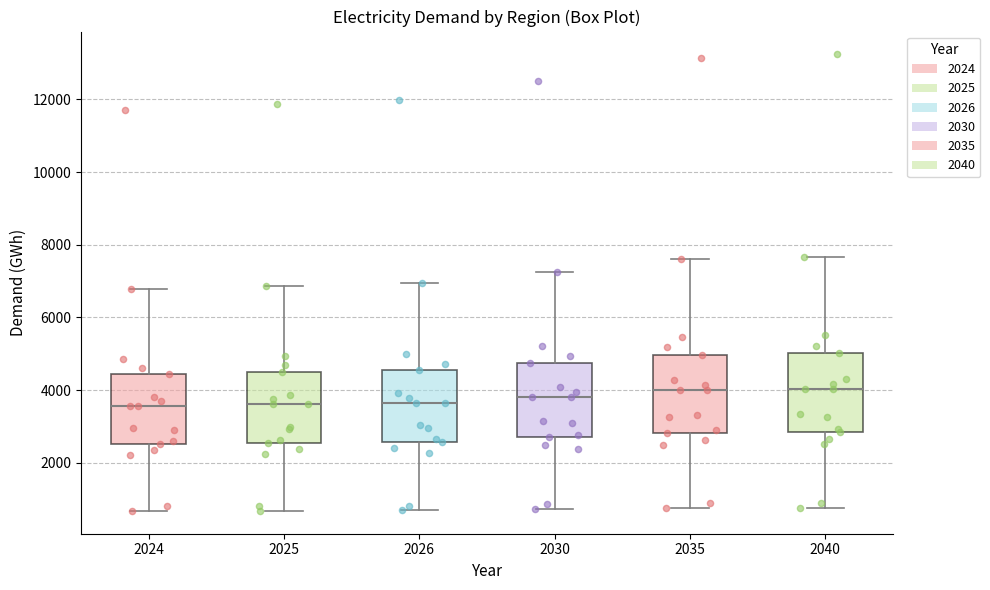

Reading left to right, read every box against the y-axis: the position of its median line, the range the box covers, and the ends of its whiskers. The values are not printed on the chart, so give them approximately, as read against the axis.

2024: median 3600, box 2600 to 4400, whiskers 600 to 6800
2025: median 3600, box 2600 to 4400, whiskers 600 to 6800
2026: median 3600, box 2600 to 4600, whiskers 600 to 7000
2030: median 3800, box 2800 to 4800, whiskers 800 to 7200
2035: median 4000, box 2800 to 5000, whiskers 800 to 7600
2040: median 4000, box 2800 to 5000, whiskers 800 to 7600